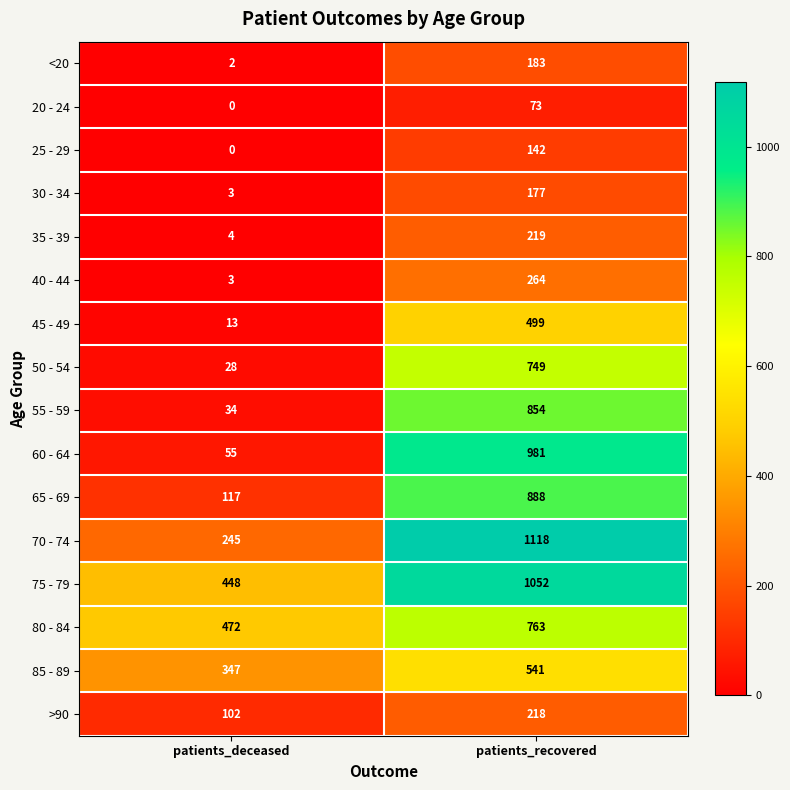

Which series has the largest range (max minus min)?

60 - 64